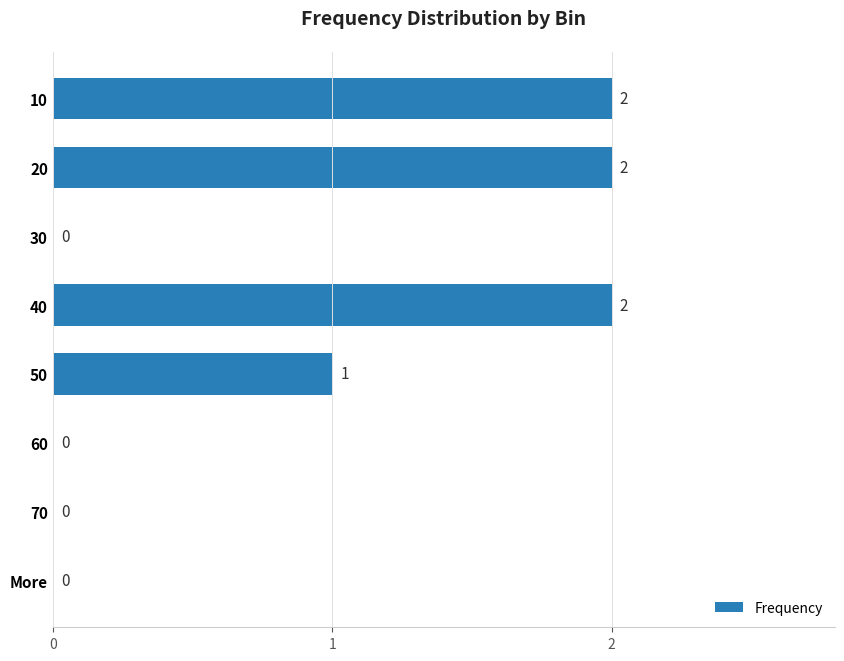

What is the sum of all values?

7